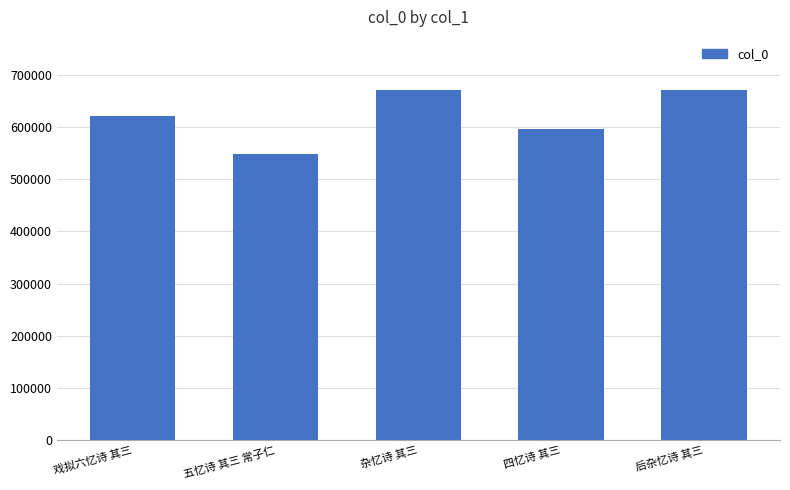

How many data points does each series have?

5